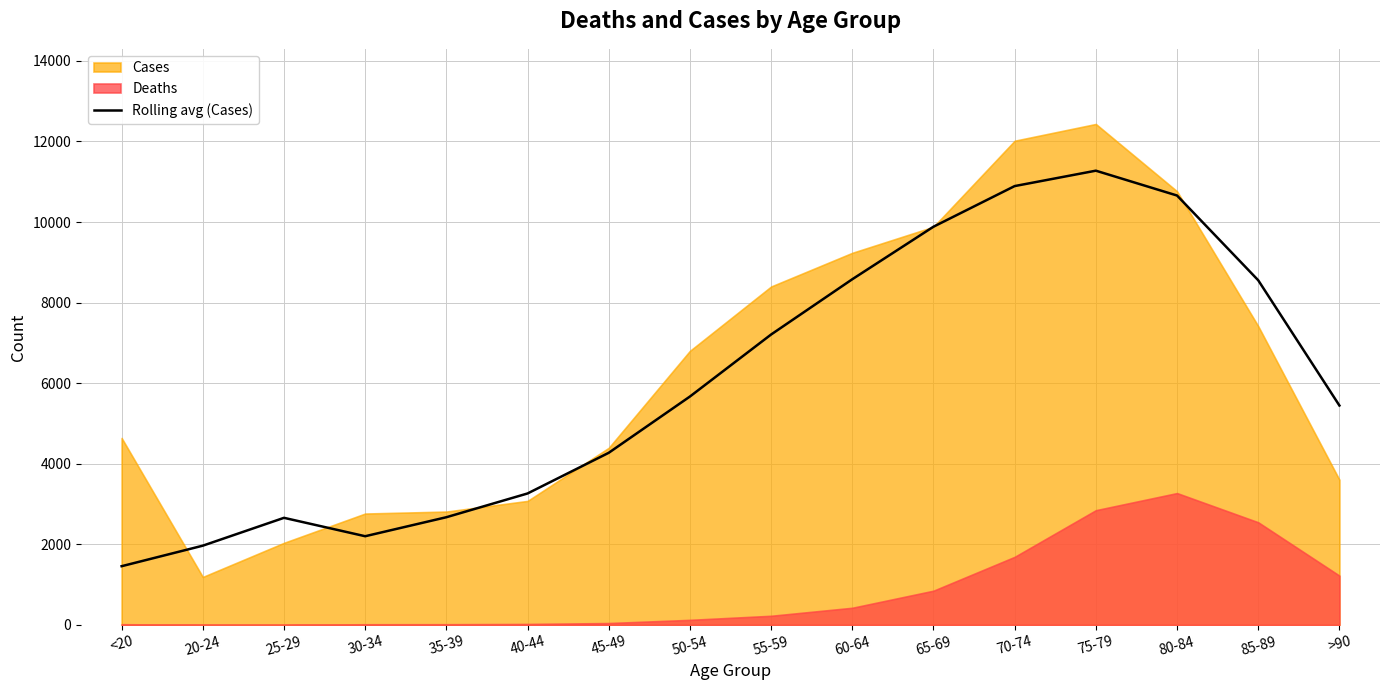

How many values are below 5669?

8